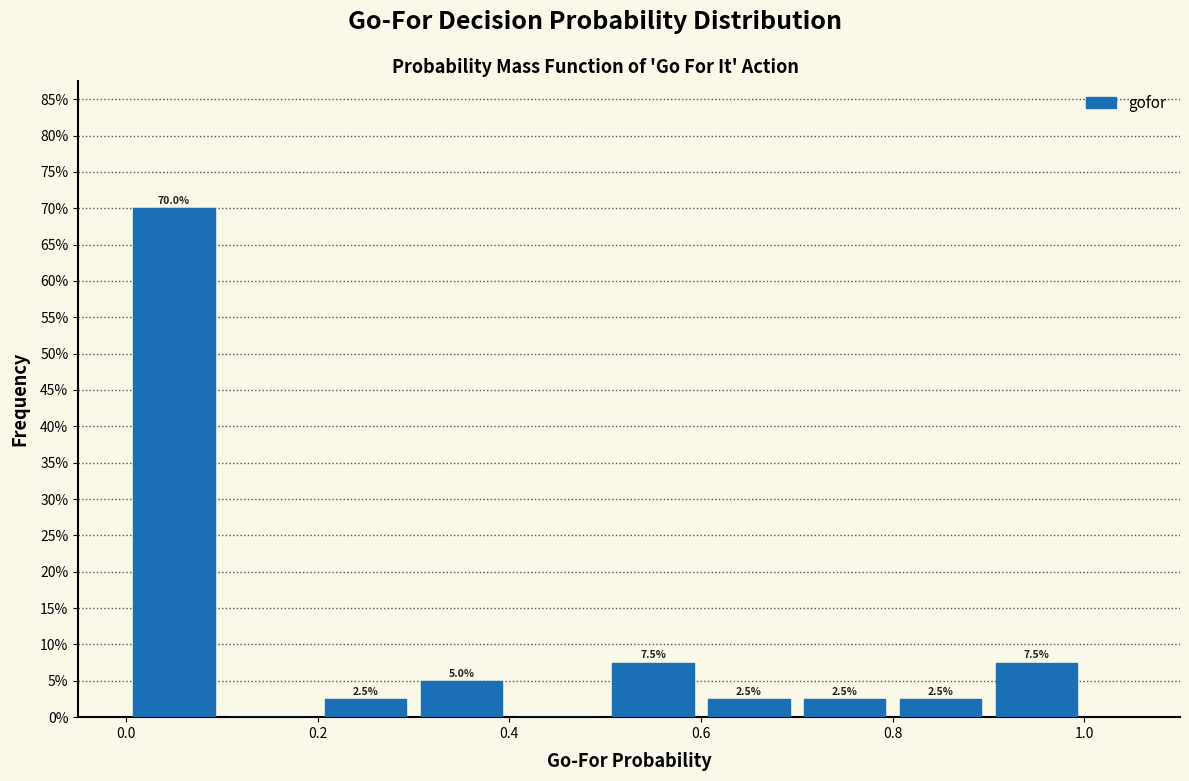

Over which range of the x-axis is the bar tallest?

0.0 to 0.1